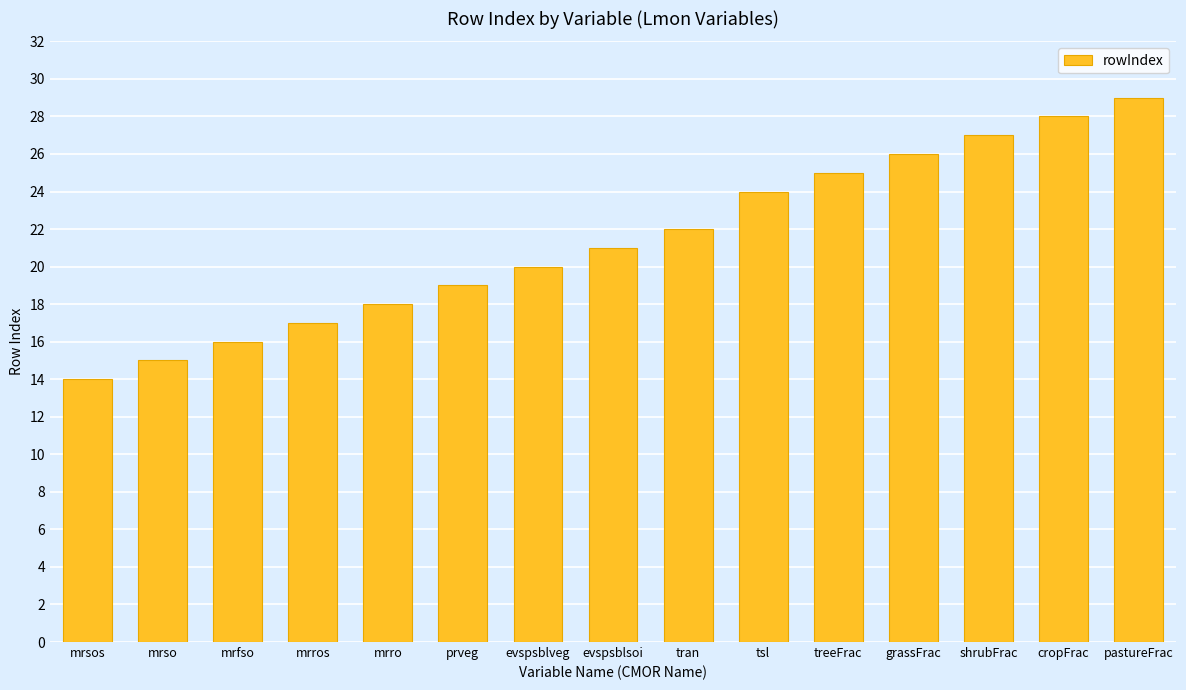

At which category does the chart reach its minimum across all series?

mrsos